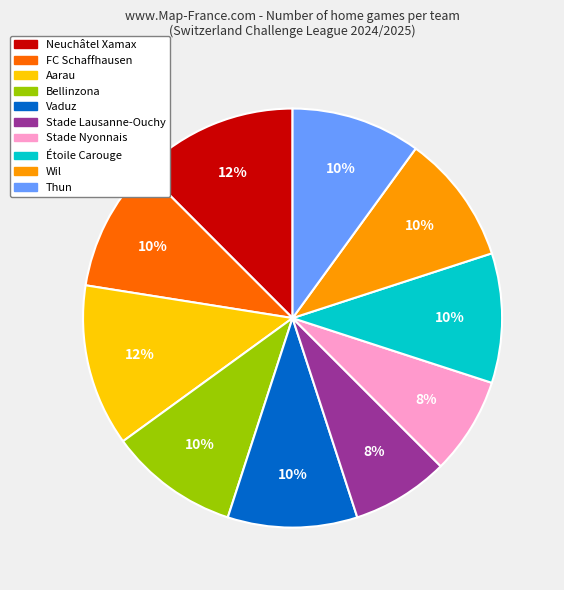

To the nearest percent, what is the average slice percentage?

10%